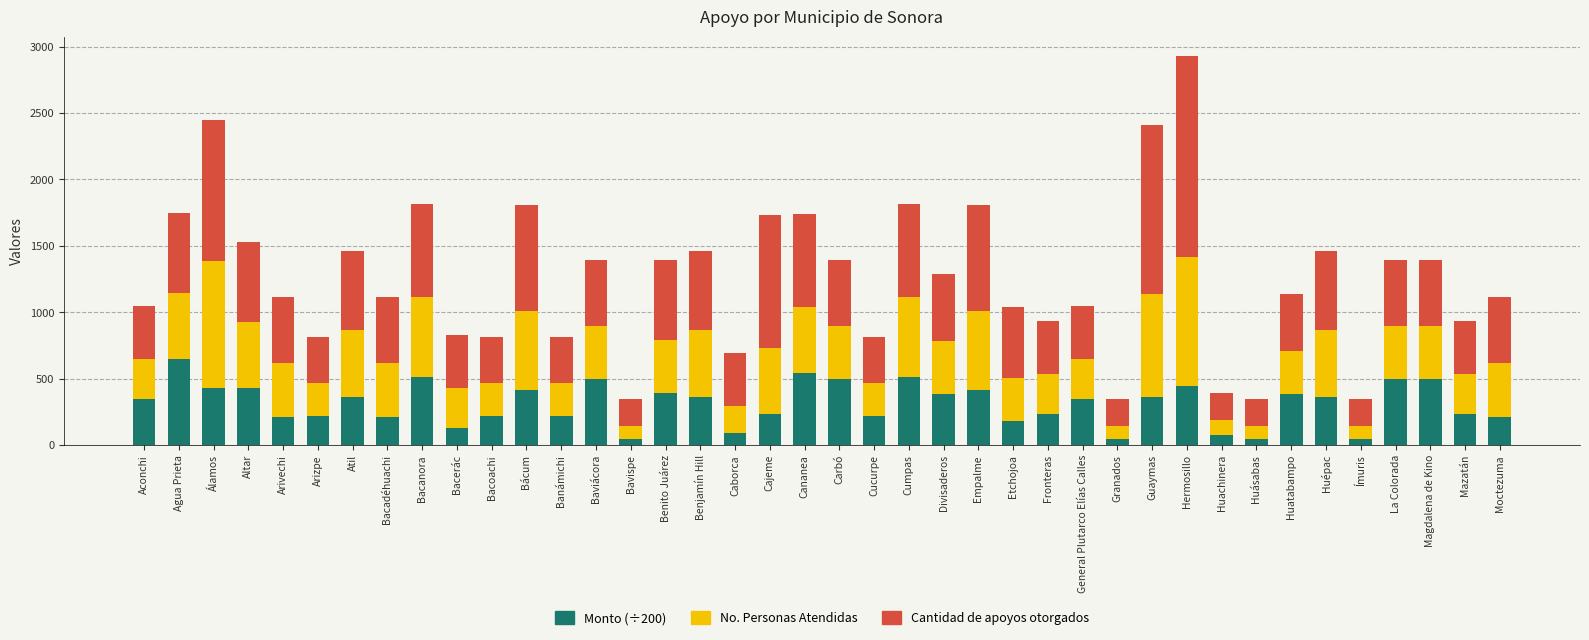

At which category is the sum across all series the highest?

Hermosillo